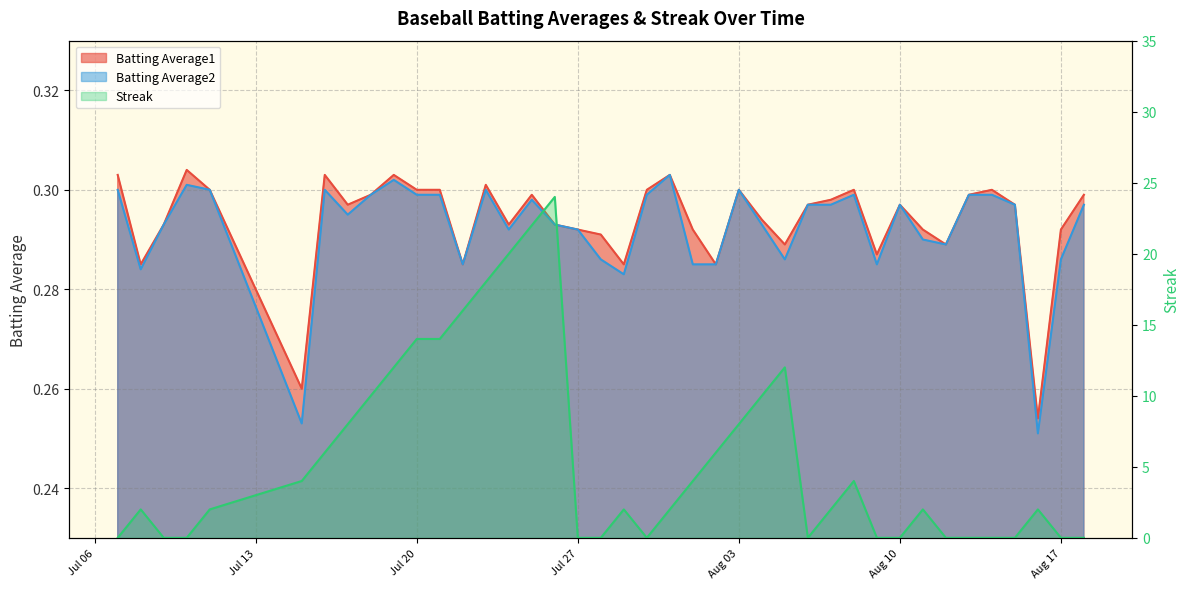

What is the spread (max minus min) of values at 2010-07-31?

1.7